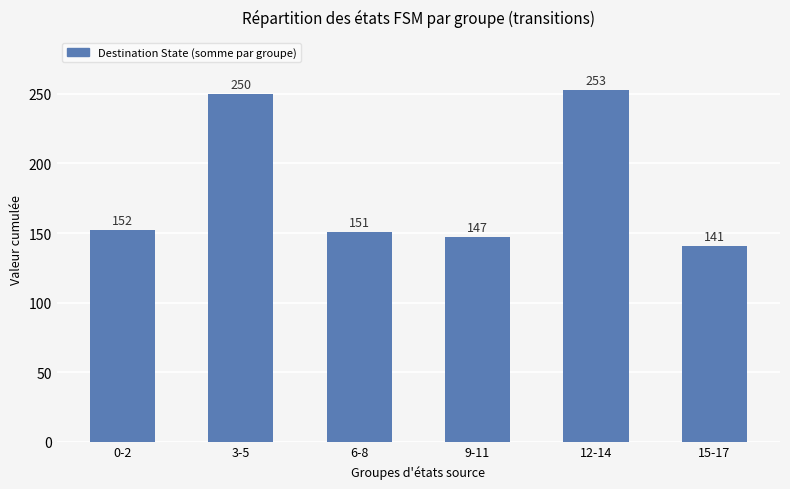

Reading left to right, transcribe all the data shown in this chart.

0-2=152	3-5=250	6-8=151	9-11=147	12-14=253	15-17=141